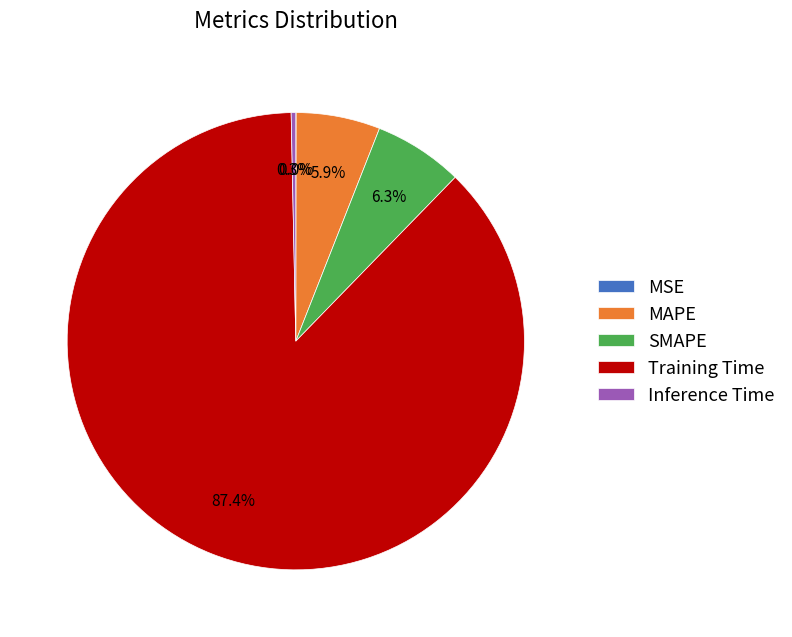

Is there a majority slice in this chart?

Yes